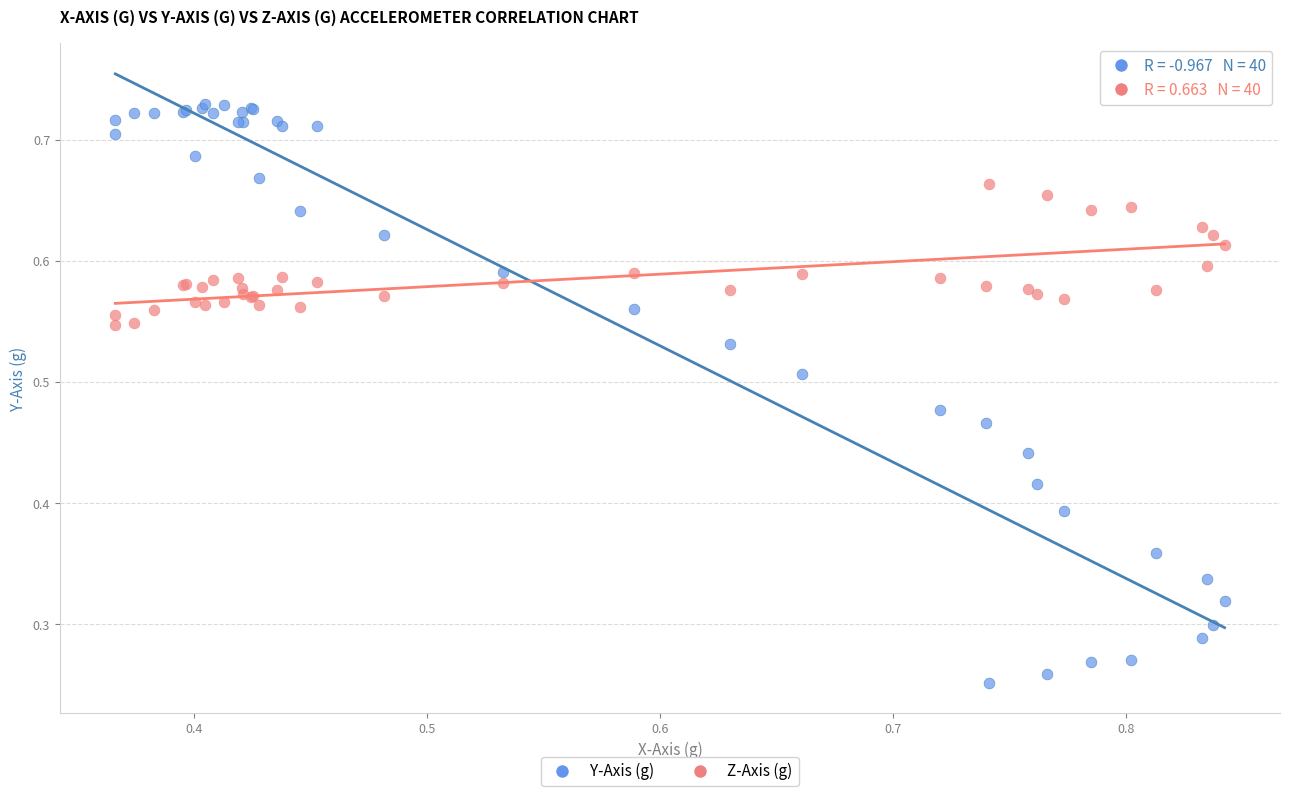

Which series reaches the minimum Y coordinate?

Y-Axis (g)